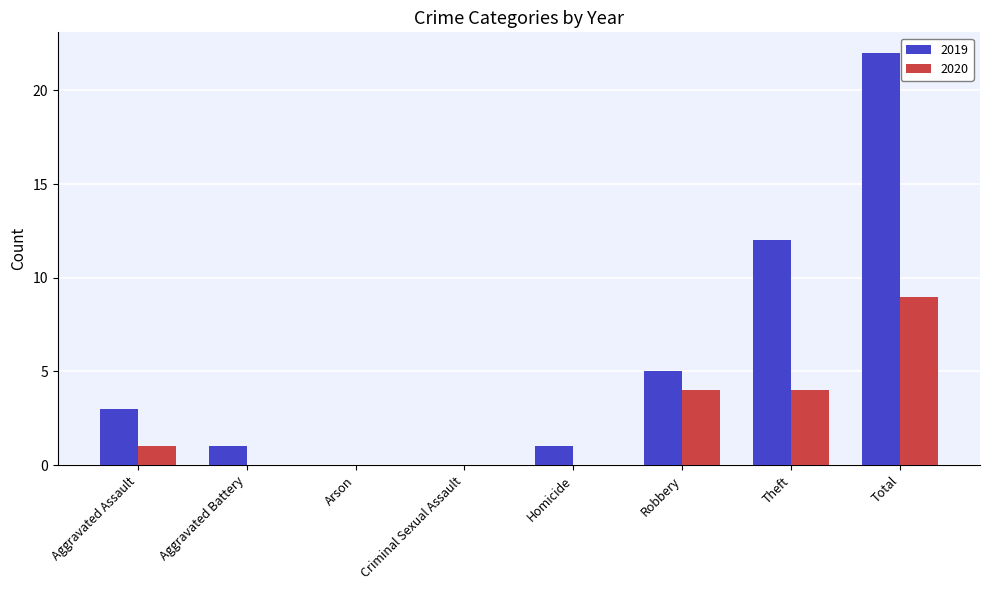

The 2019 series shows 0 at Criminal Sexual Assault. True or false?

True